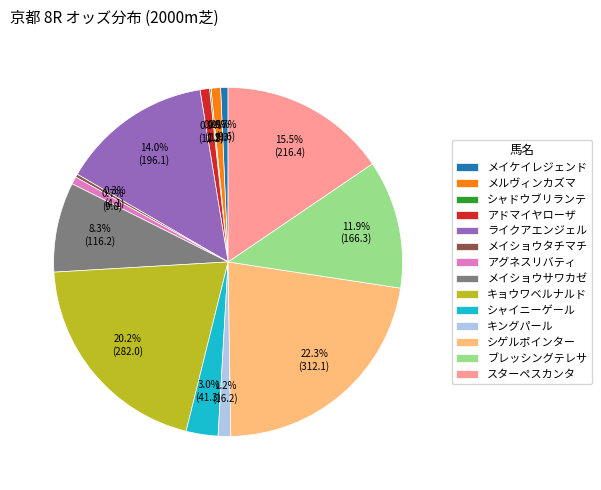

To the nearest percent, what is the difference between the largest and smallest slice percentages?

22%